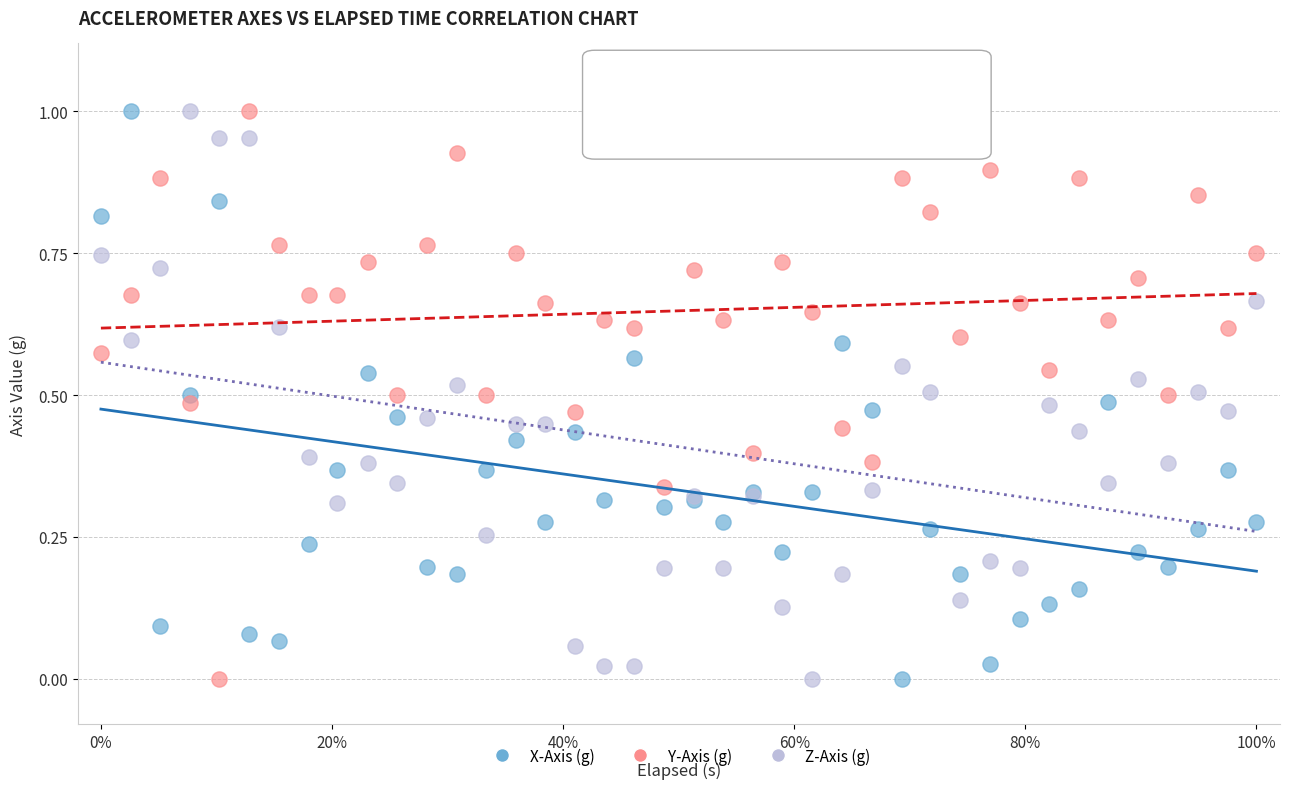

What are all the series names shown in the legend?

X-Axis (g), Y-Axis (g), Z-Axis (g)